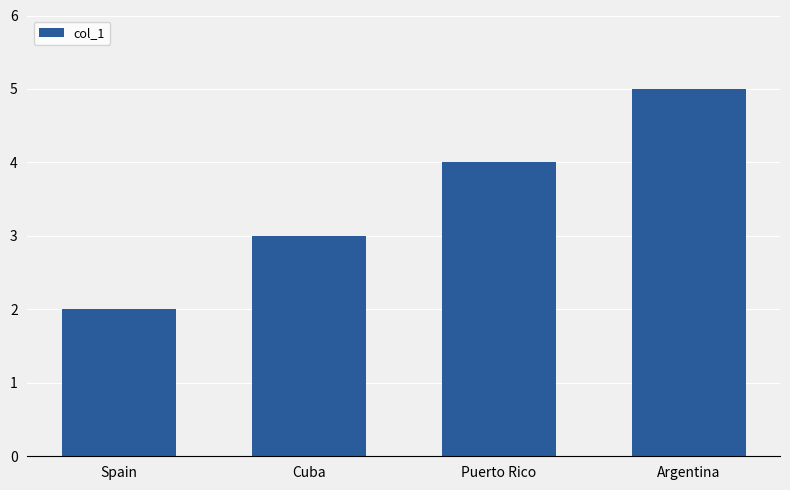

What is the difference between the maximum and minimum values?

3